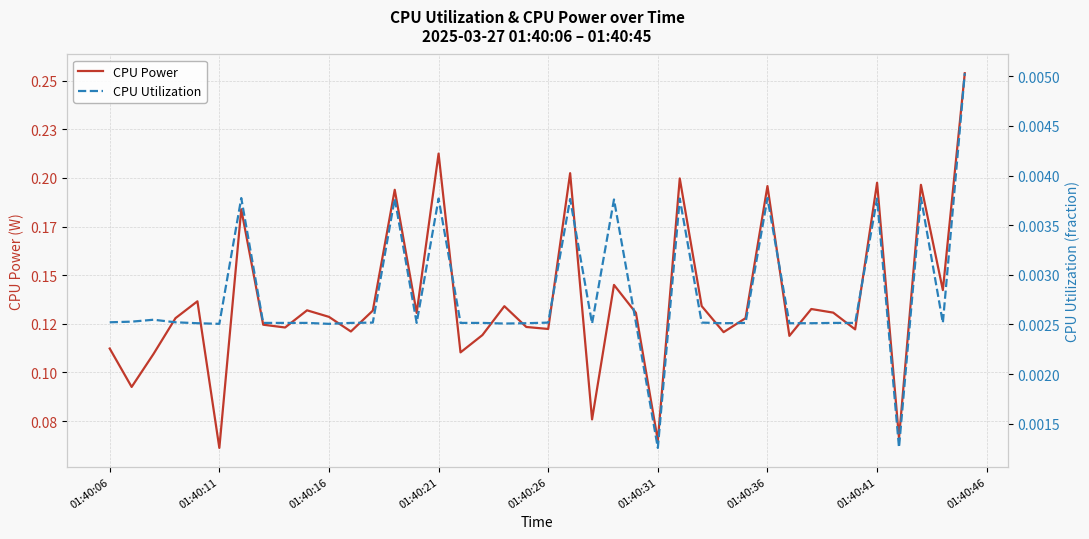

Is this an area chart (filled region under the line)?

No